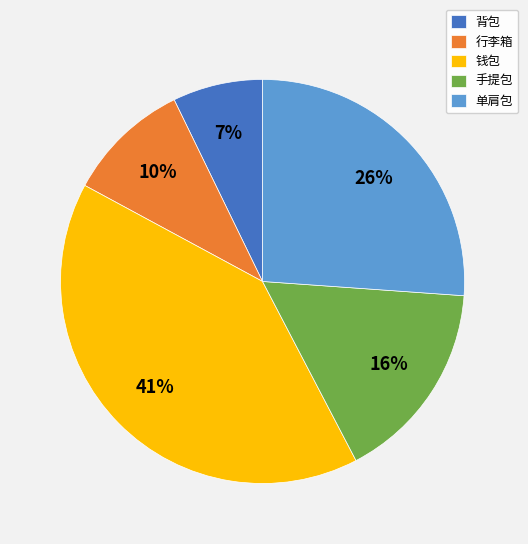

Between 手提包 and 行李箱, which is larger?

手提包